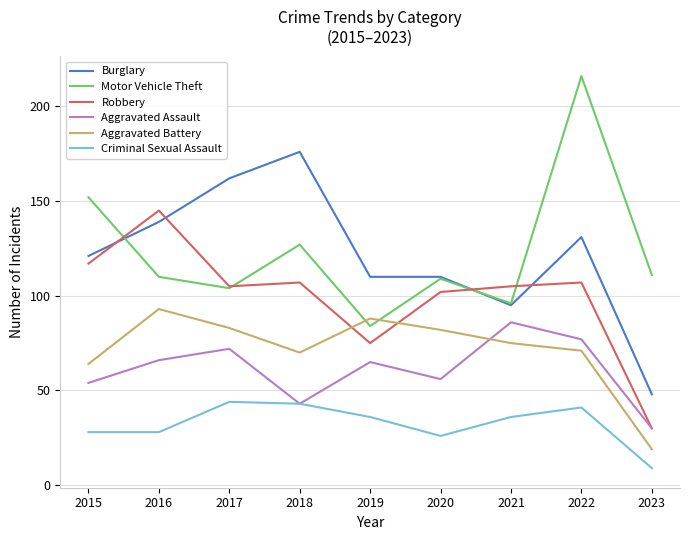

What is the highest value of the Aggravated Assault series?

86